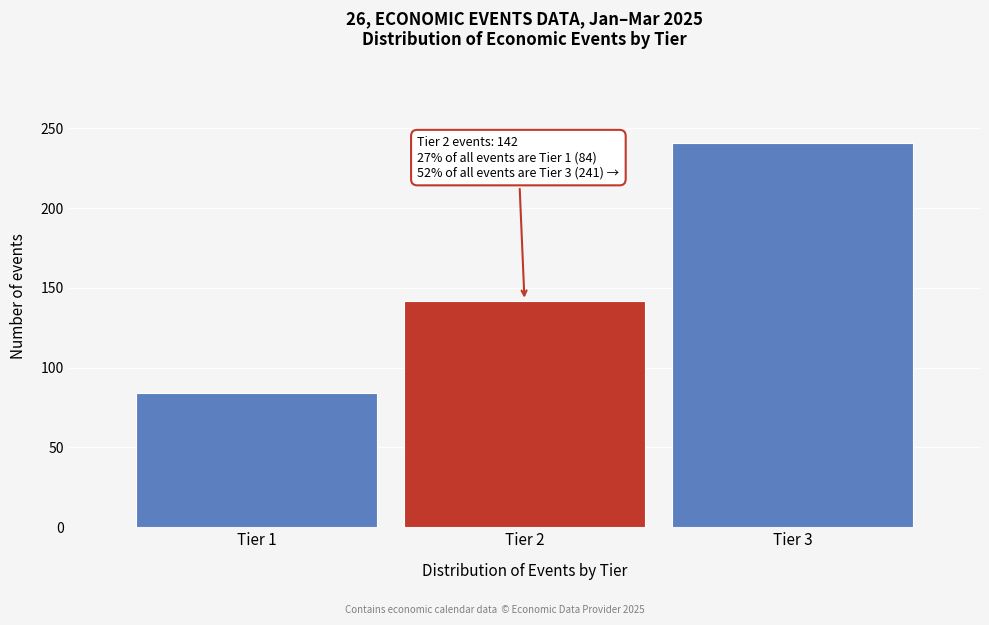

Reading right to left, transcribe all the data shown in this chart.

Tier 3=241	Tier 2=142	Tier 1=84